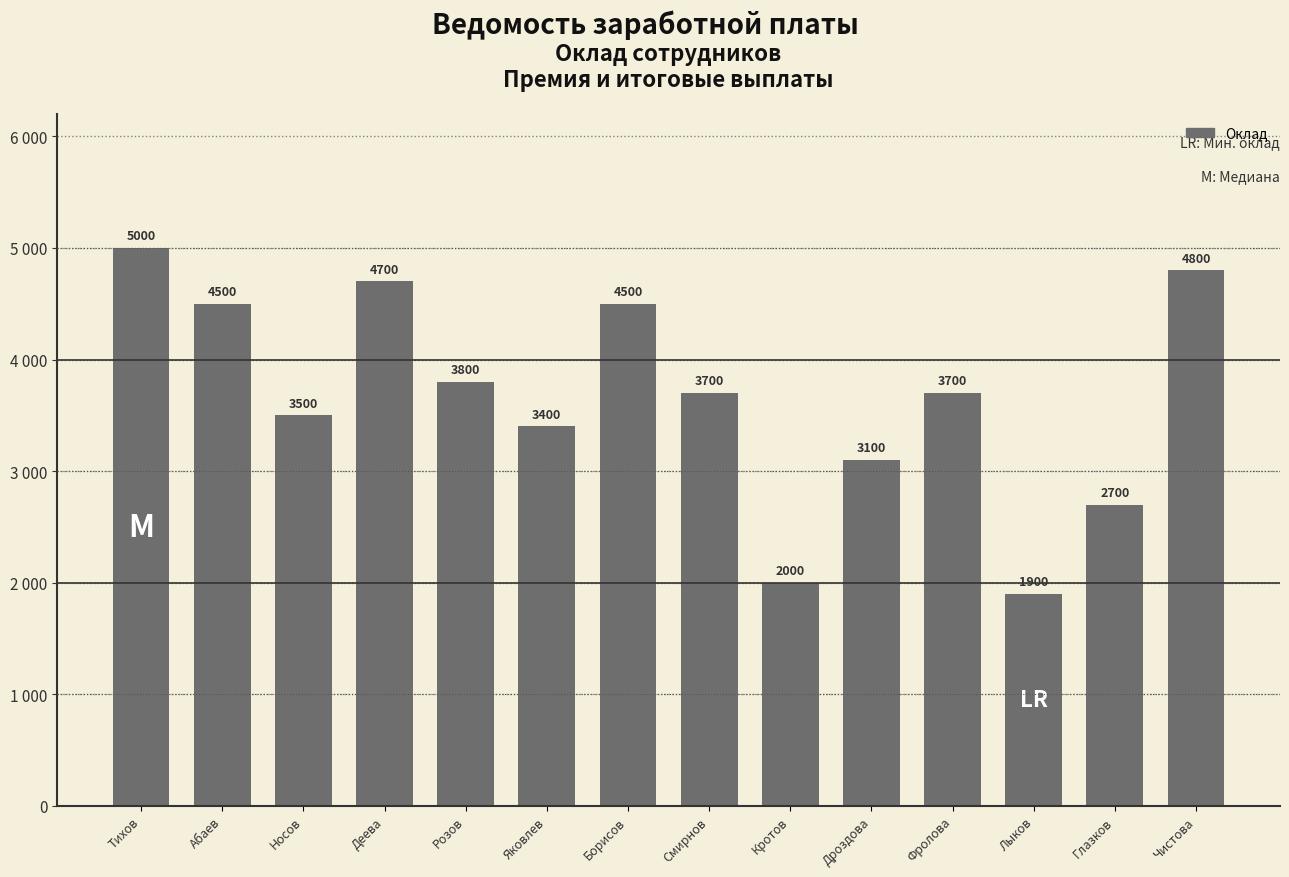

What is the greatest value displayed?

5000